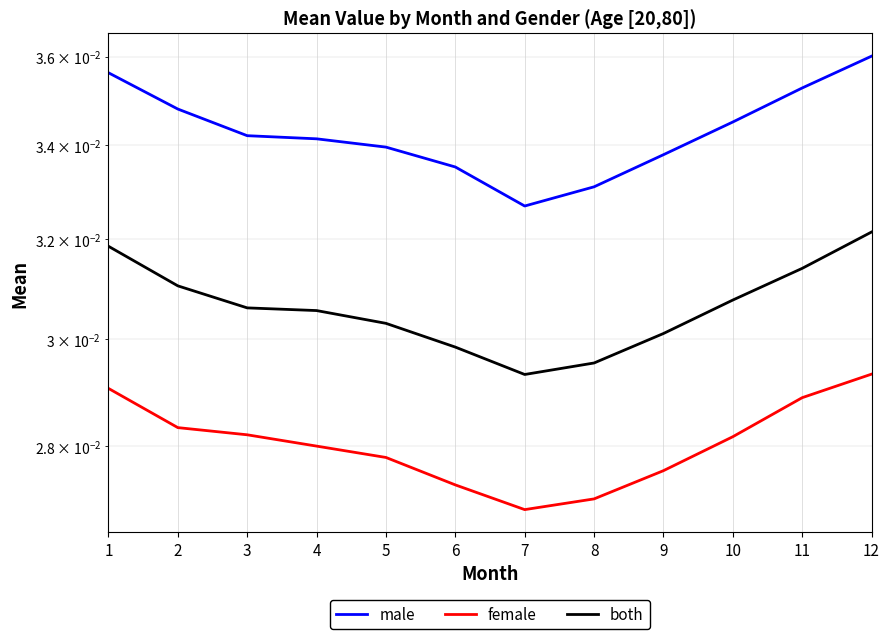

How many series are shown in this chart?

3